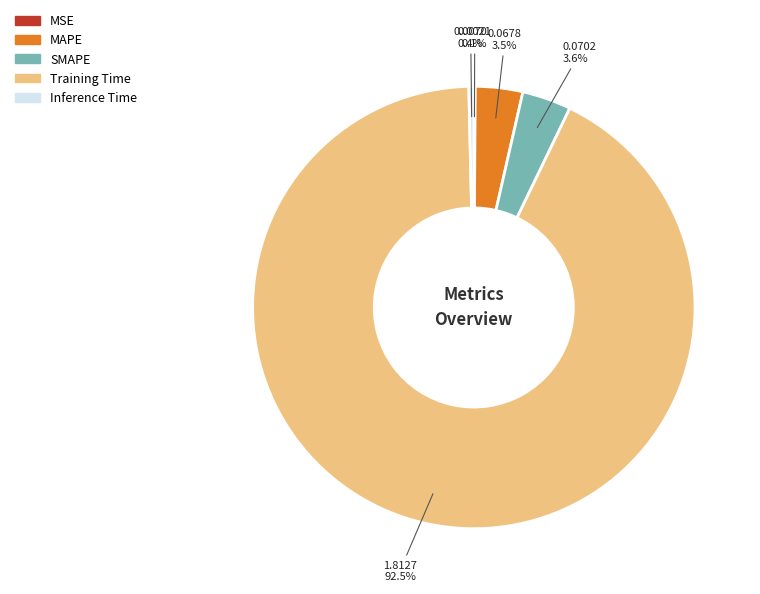

What portion of the pie excludes SMAPE?

96.4%